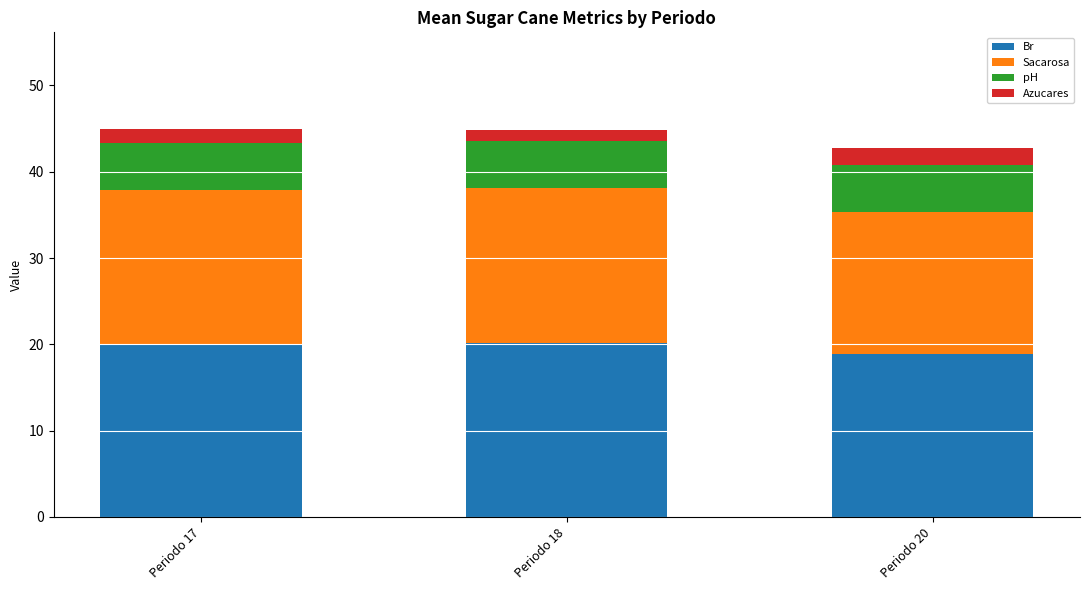

What are all the series names shown in the legend?

Br, Sacarosa, pH, Azucares